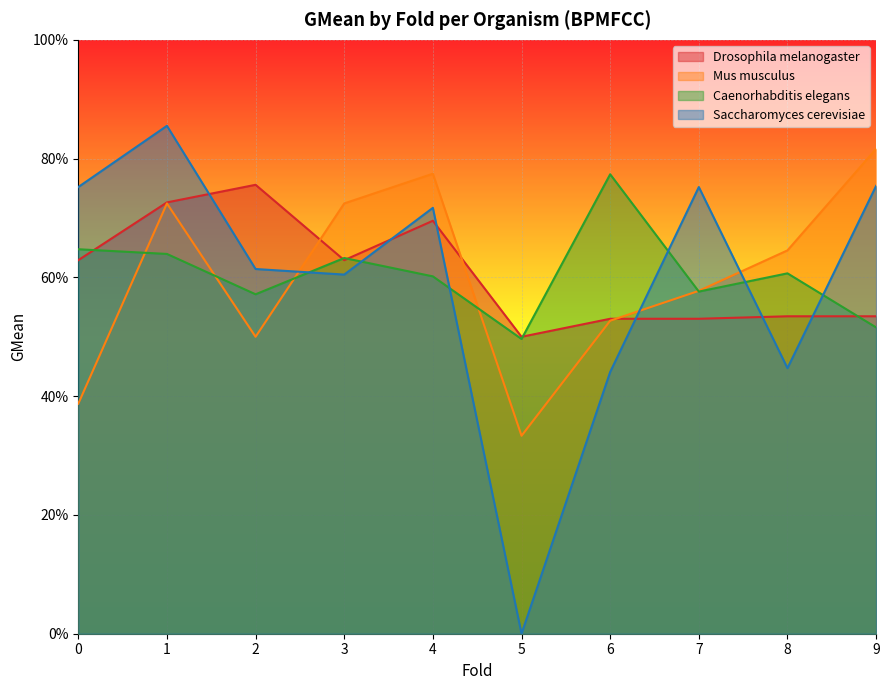

Rank the categories by Drosophila melanogaster value from highest to lowest.

2, 1, 4, 0, 3, 8, 9, 6, 7, 5